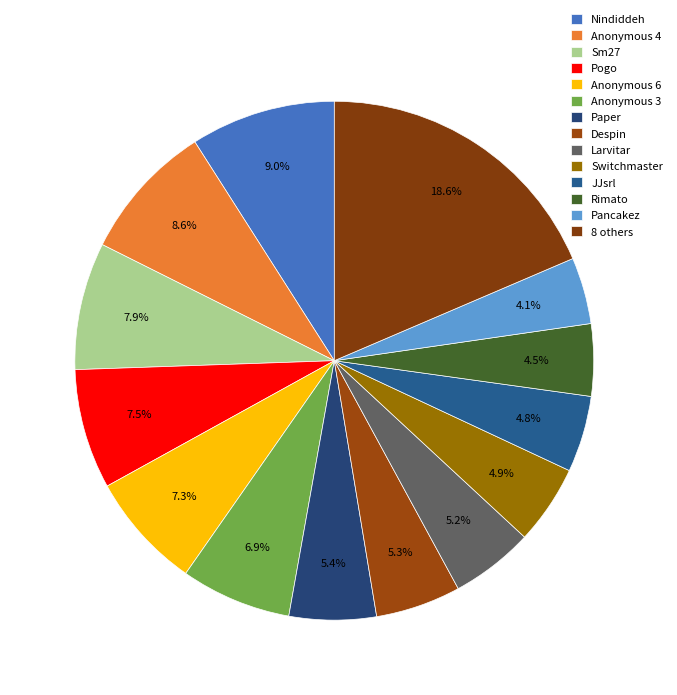

What is the ratio of the value at Rimato to the value at Pancakez?

1.1